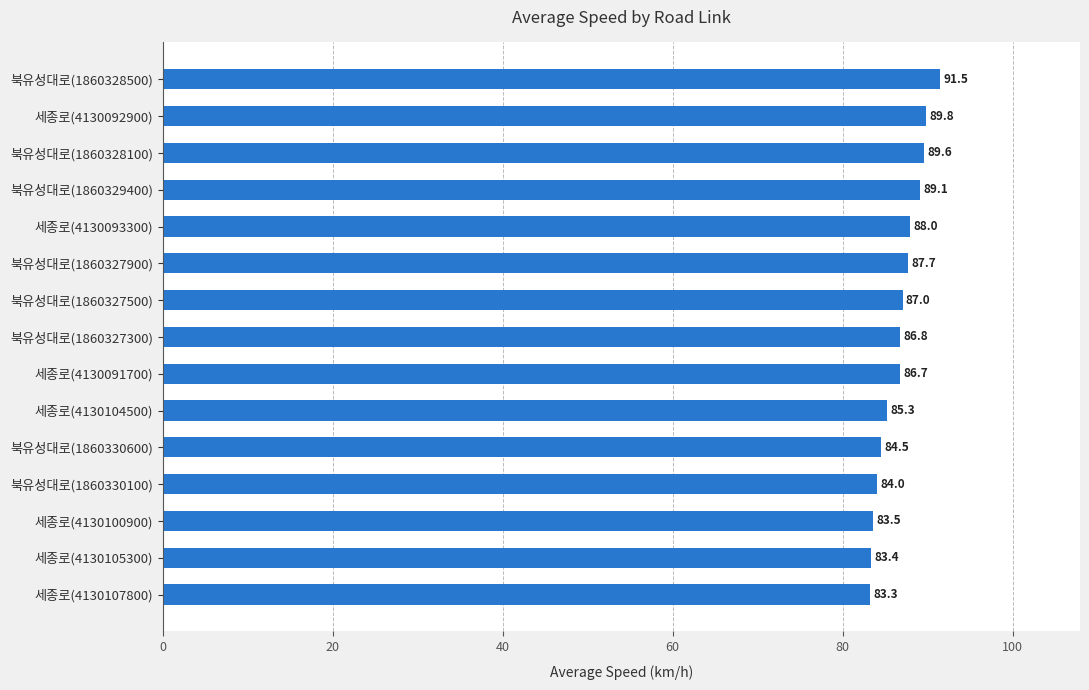

Which category has the lowest value across all series?

세종로(4130107800)